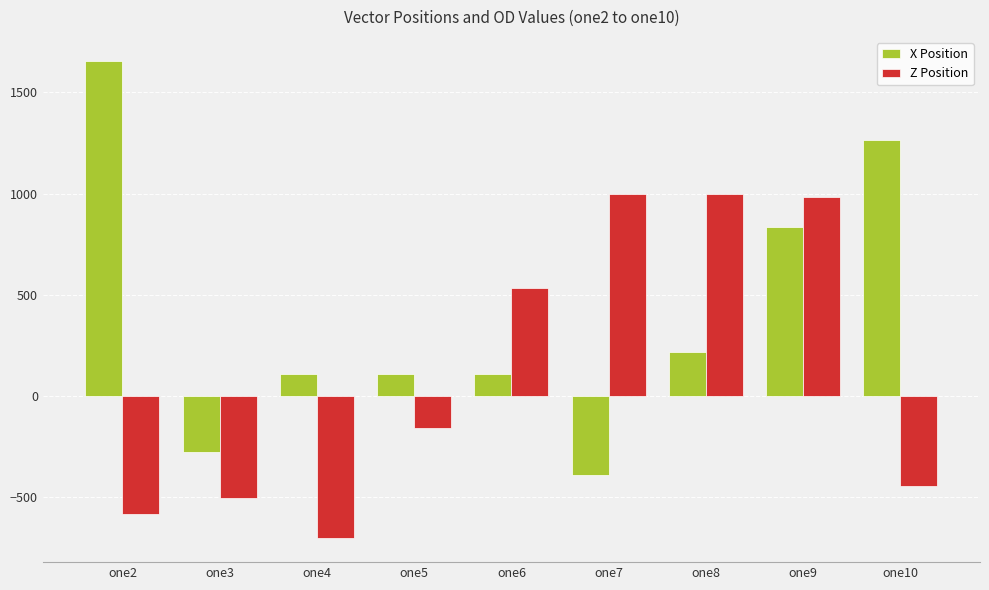

What is the difference between the maximum and minimum values in the X Position series?

2046